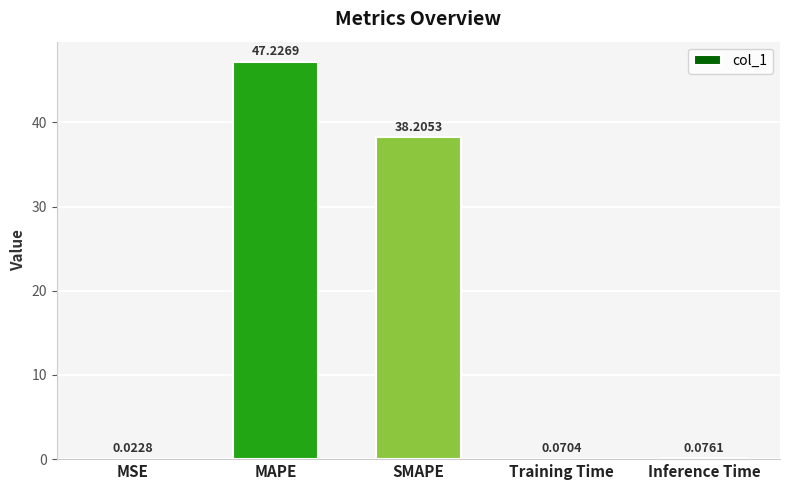

What is the sum of all values?

85.6